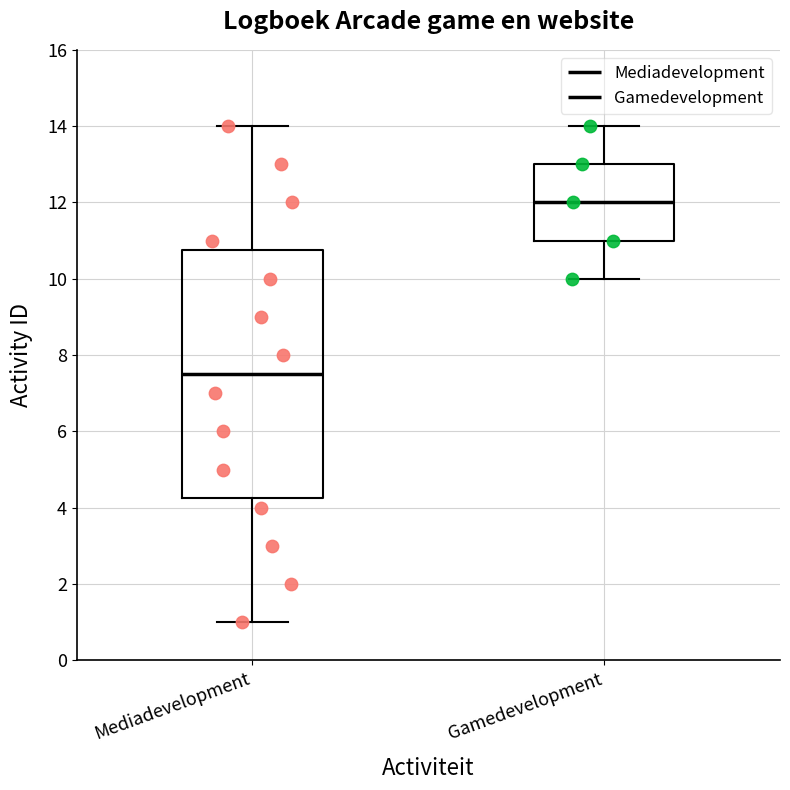

Where does the median line of the box for Mediadevelopment sit on the y-axis? The values are not printed on the chart, so give them approximately, as read against the axis.

7.6